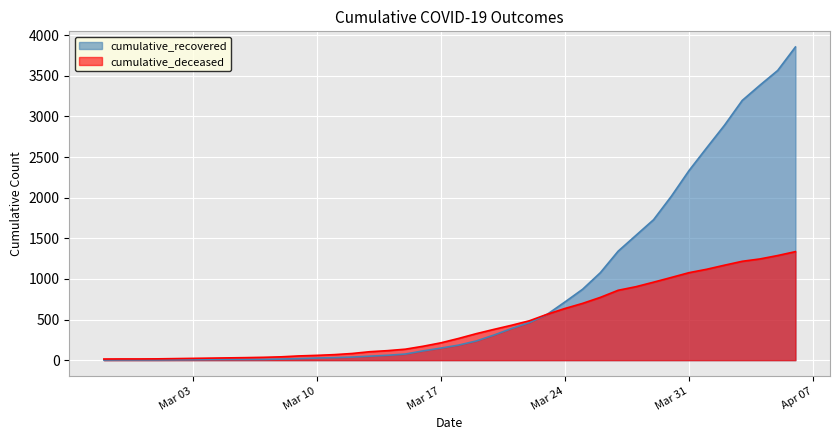

What are all the series names shown in the legend?

cumulative_recovered, cumulative_deceased